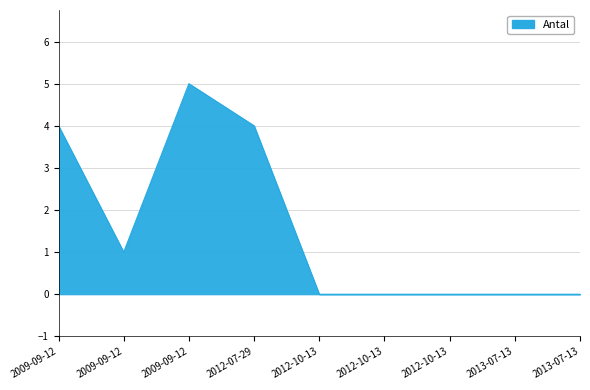

List the labels in order of value, largest first.

2009-09-12, 2009-09-12, 2012-07-29, 2009-09-12, 2012-10-13, 2012-10-13, 2012-10-13, 2013-07-13, 2013-07-13